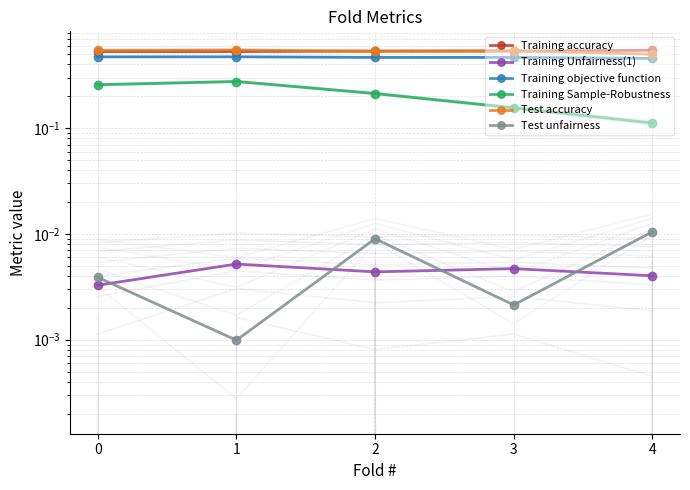

Where is the first local maximum for Test unfairness?

2